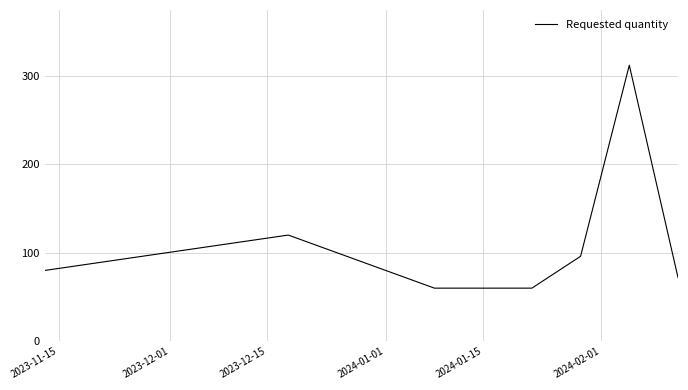

True or false: there are more than 2 points higher than both neighbors.

False